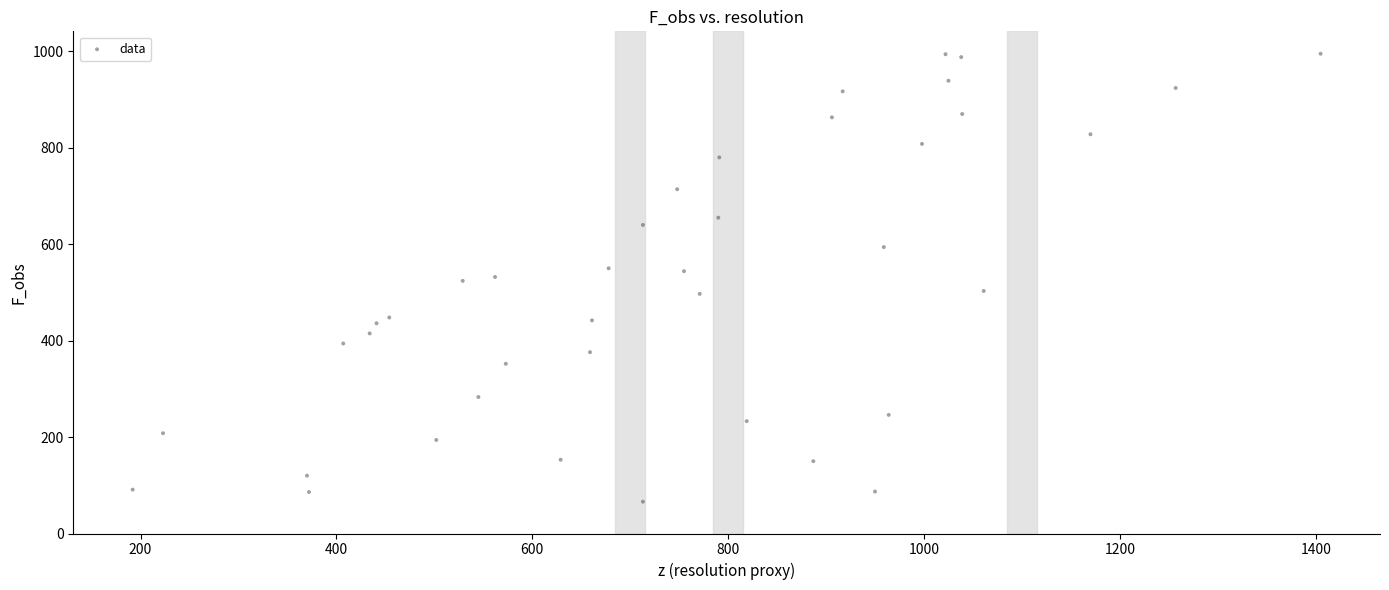

What is the range of Y values (max minus min)?

929